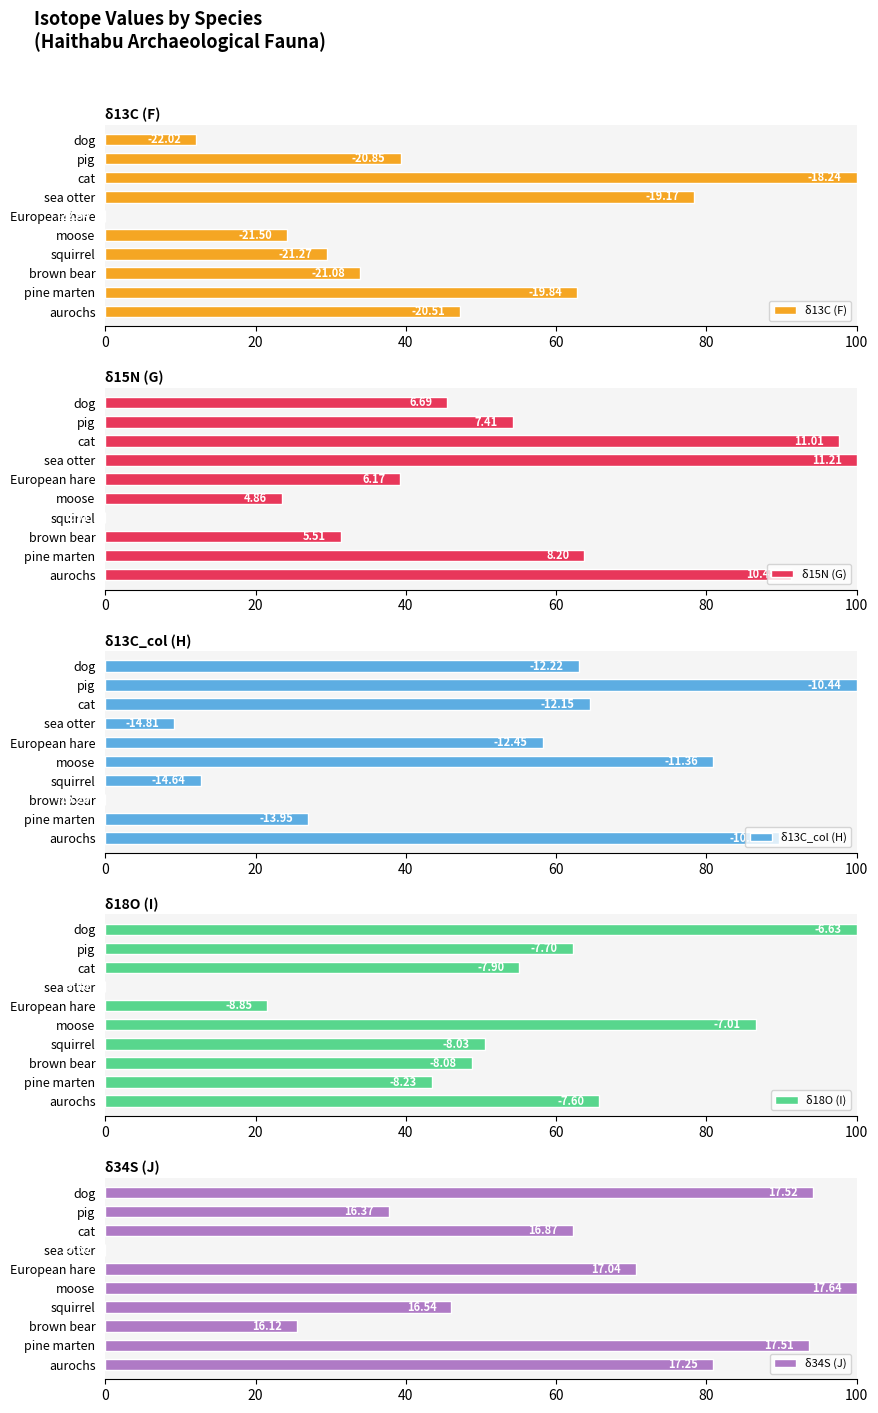

At how many categories does at least one series exceed 3?

10